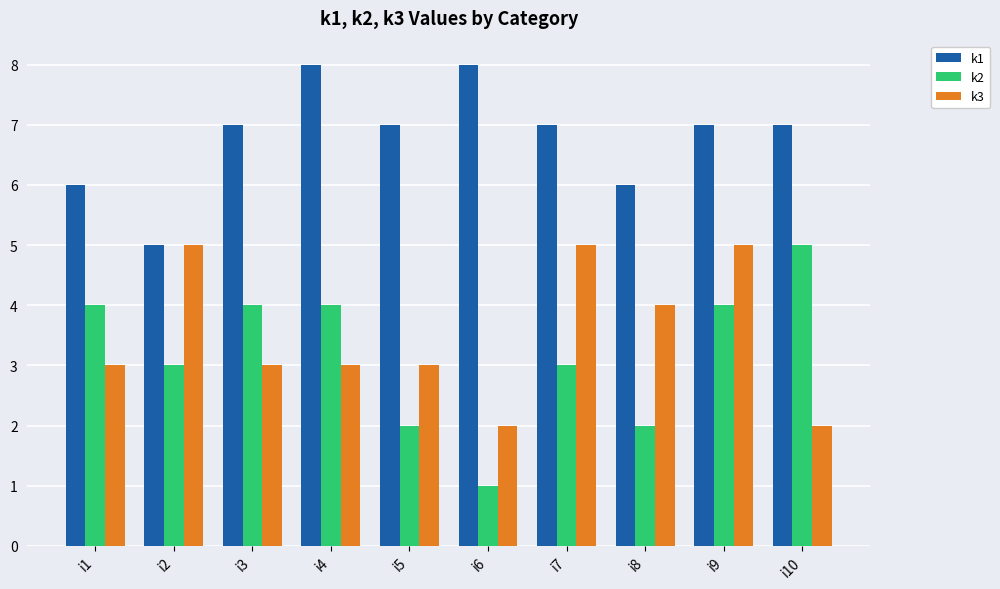

The value of k1 at i10 is 7. True or false?

True